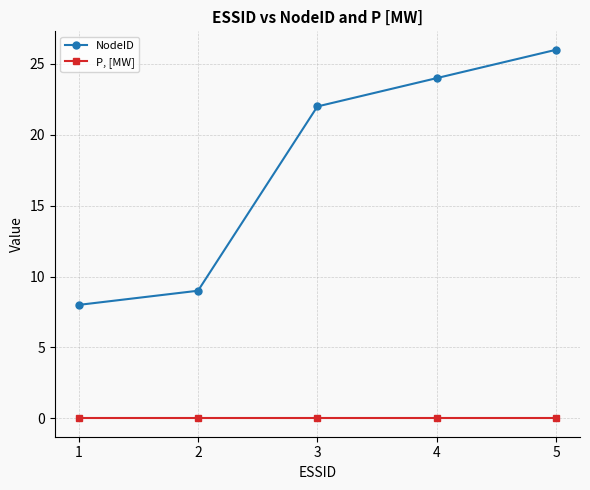

What is the difference between the highest and lowest values at 4?

24